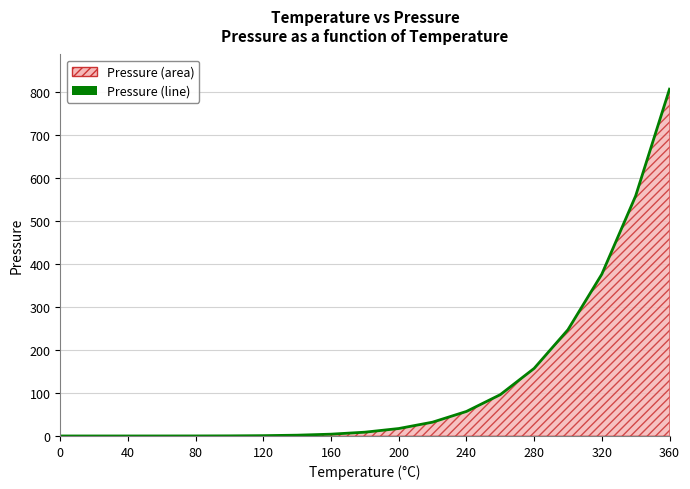

What is the difference between the second highest and second lowest values?

558.0